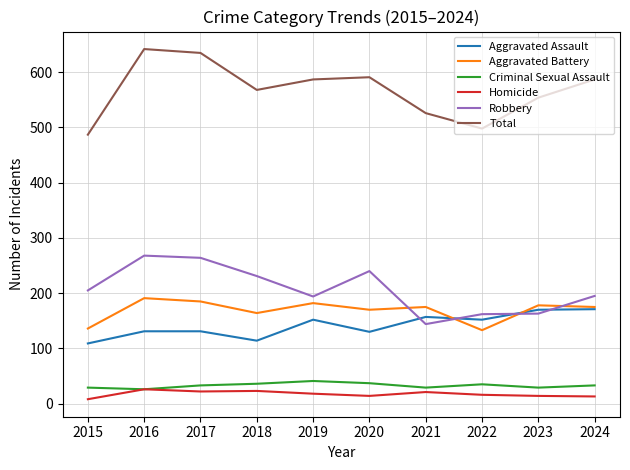

Where does the Aggravated Battery series first go above 175?

2016